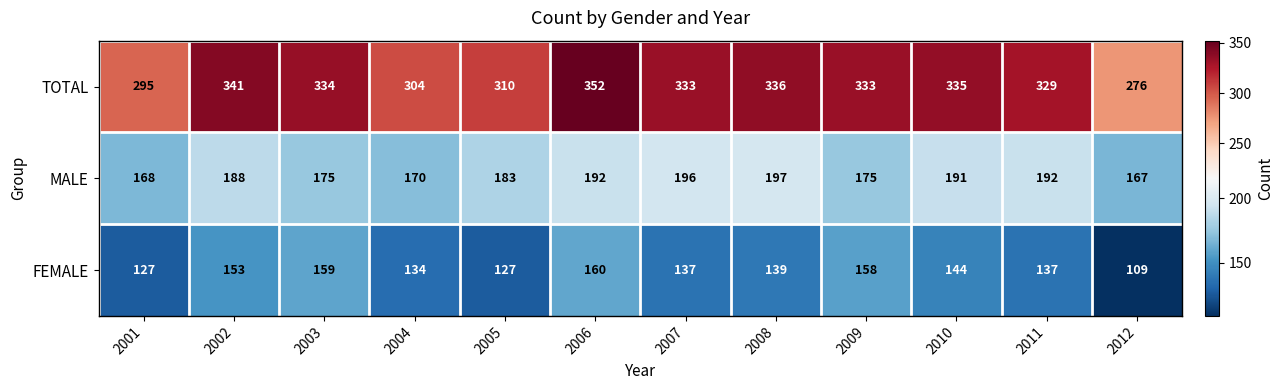

What is the sum of the TOTAL values at 2001 and 2004?

599